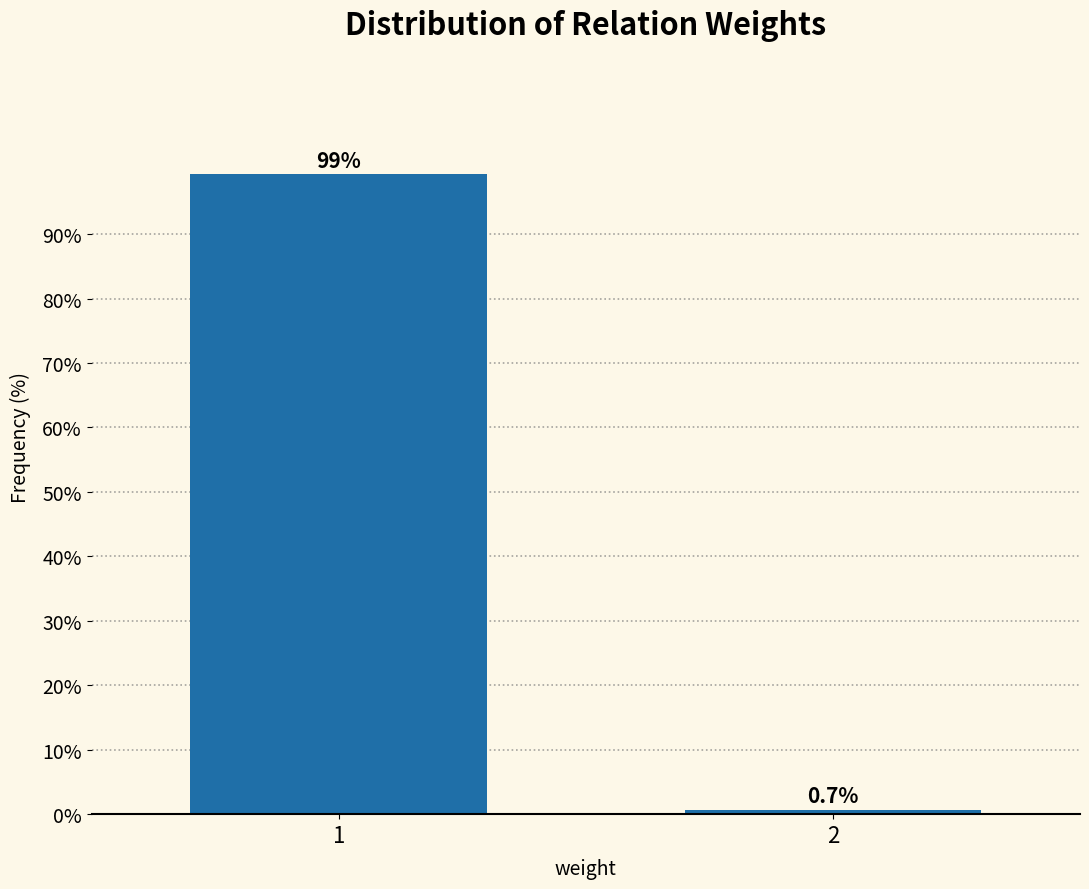

Reading left to right, transcribe all the data shown in this chart.

1=99.3	2=0.7